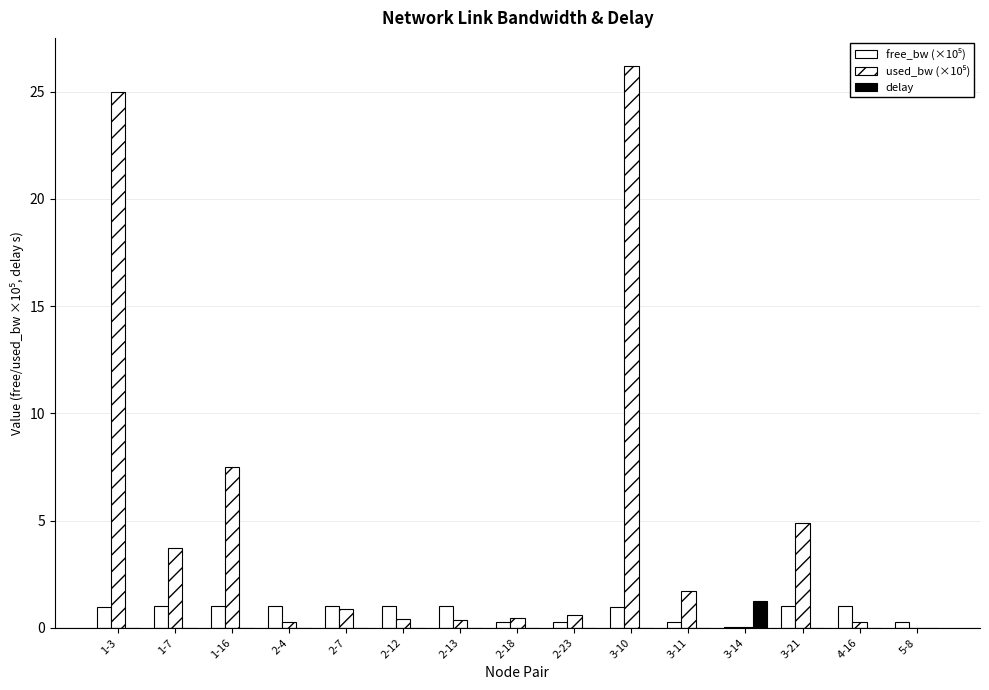

What is the total value across all series at 1-3?

26.0